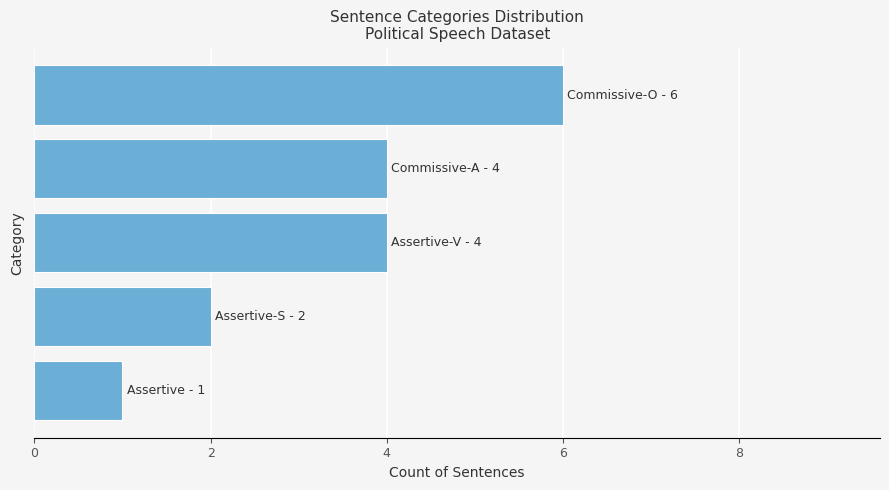

What is the difference between the maximum and minimum values?

5